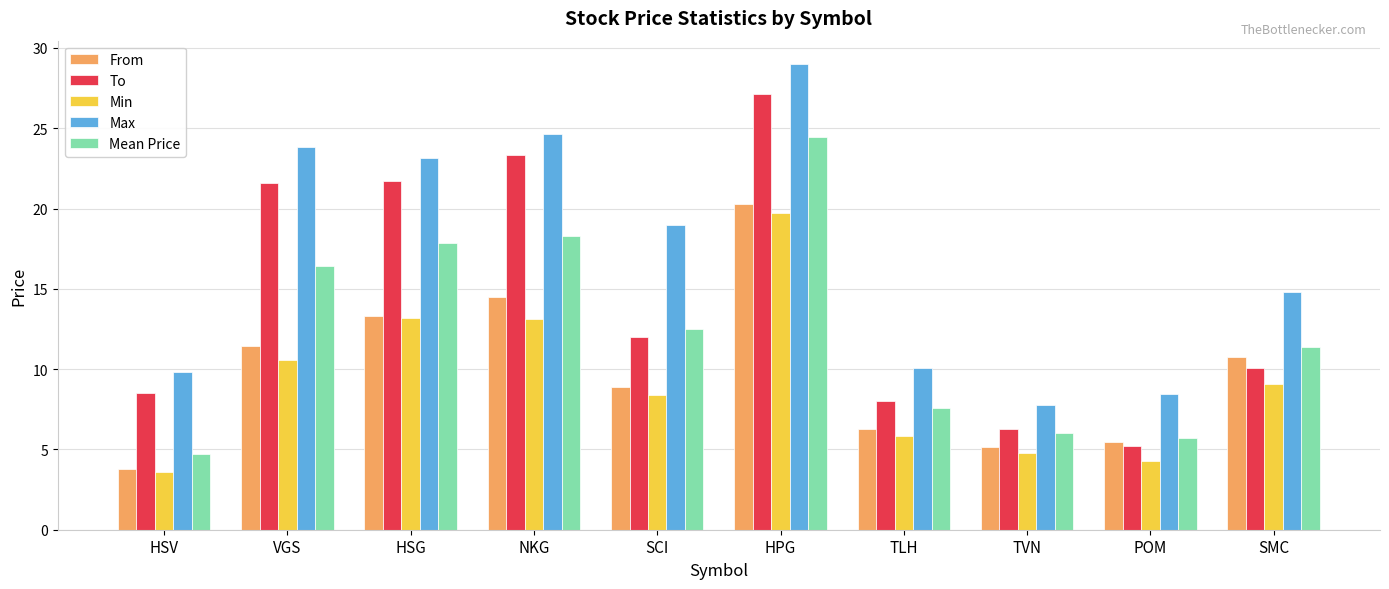

What is the minimum value for Max?

7.8